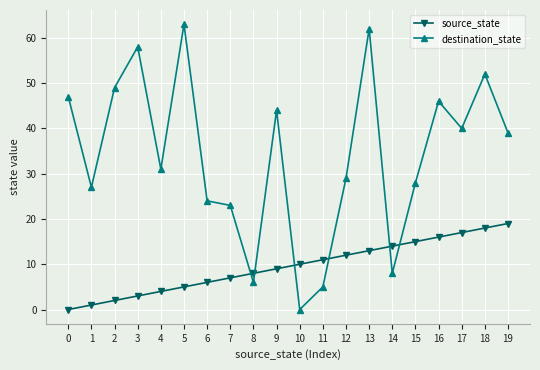

List the series in order of their overall mean, lowest first.

source_state, destination_state